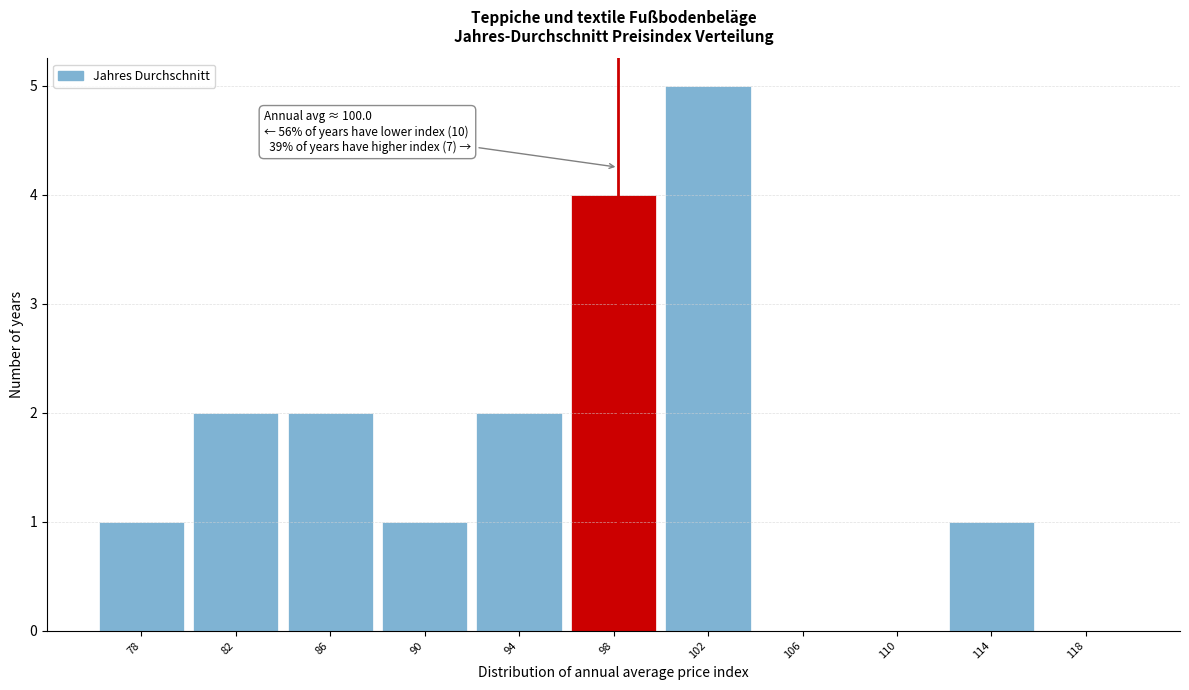

Reading right to left, transcribe all the data shown in this chart.

118=0	114=1	110=0	106=0	102=5	98=4	94=2	90=1	86=2	82=2	78=1